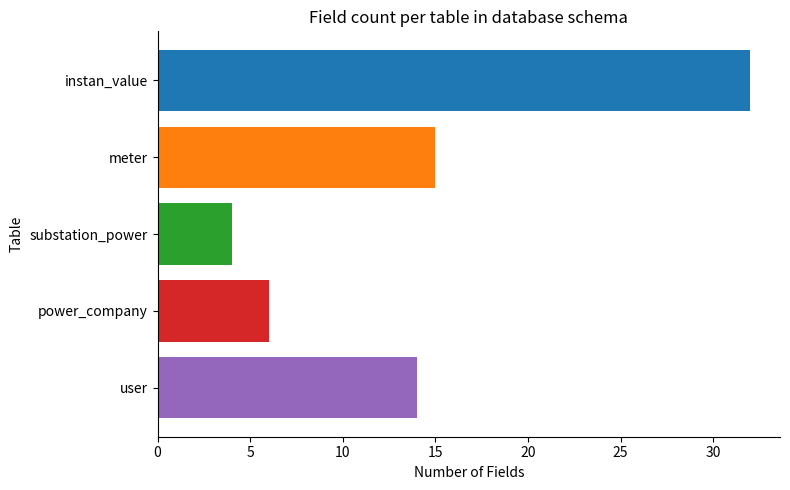

What is the average value?

14